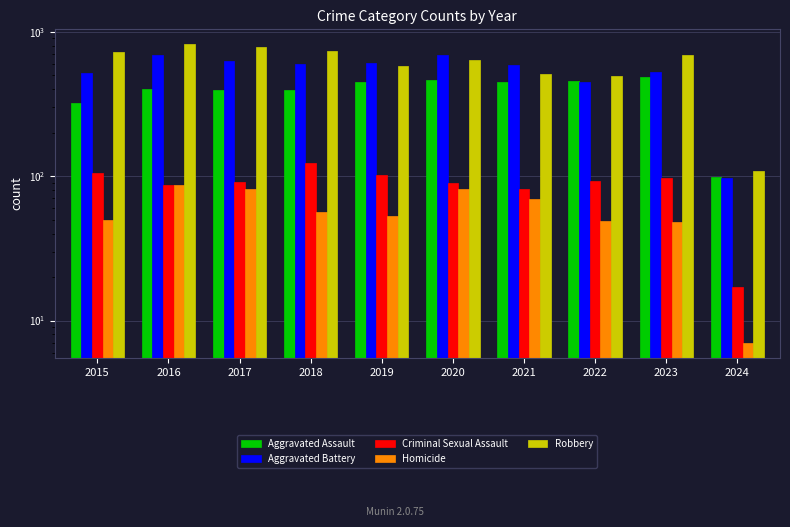

What is the value of the Aggravated Assault bar at the 3rd from the left?

396